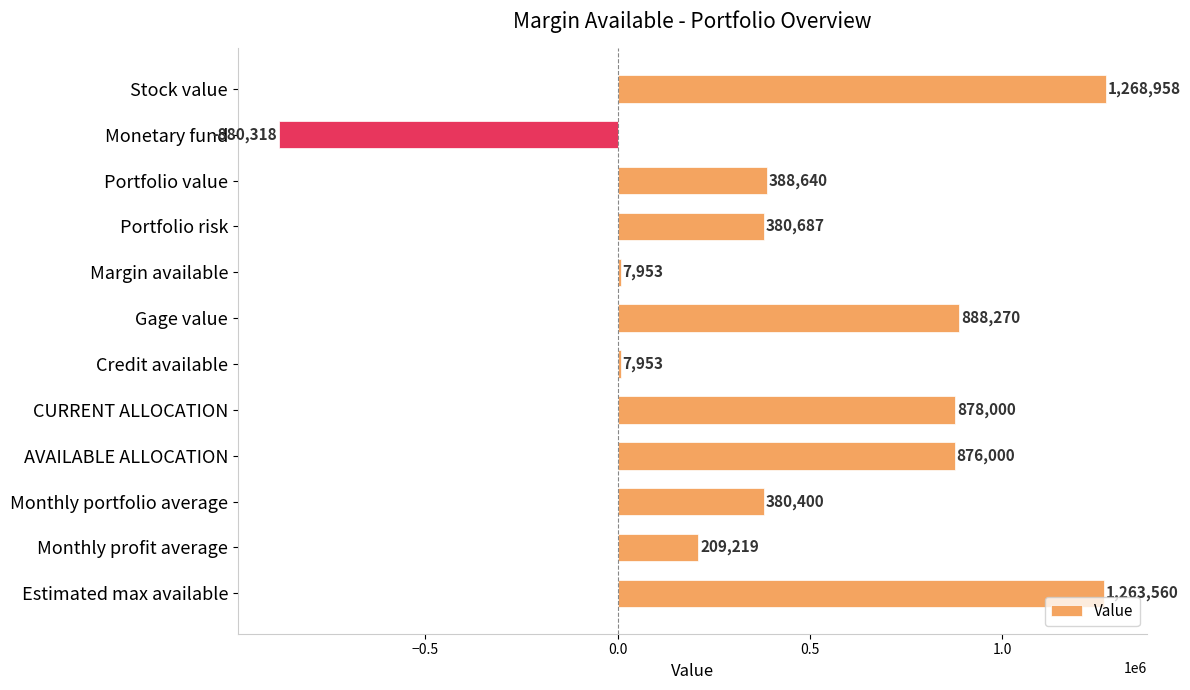

How many positive values are there?

11